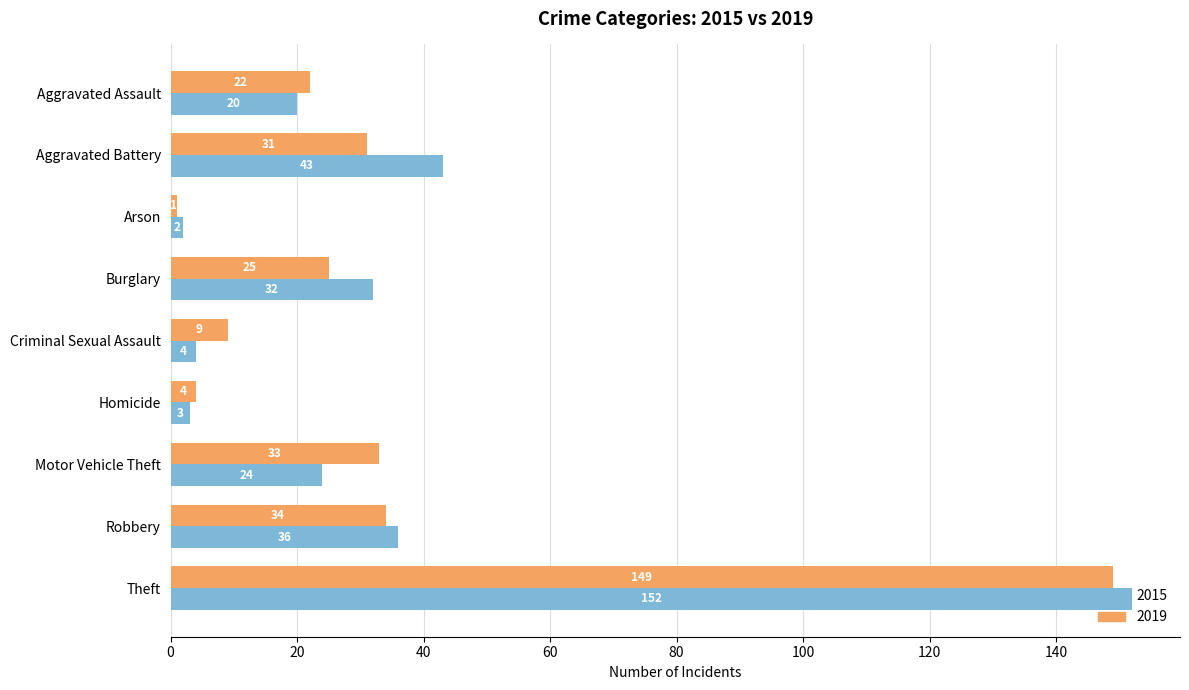

List the labels in order of 2019 value, smallest first.

Arson, Homicide, Criminal Sexual Assault, Aggravated Assault, Burglary, Aggravated Battery, Motor Vehicle Theft, Robbery, Theft